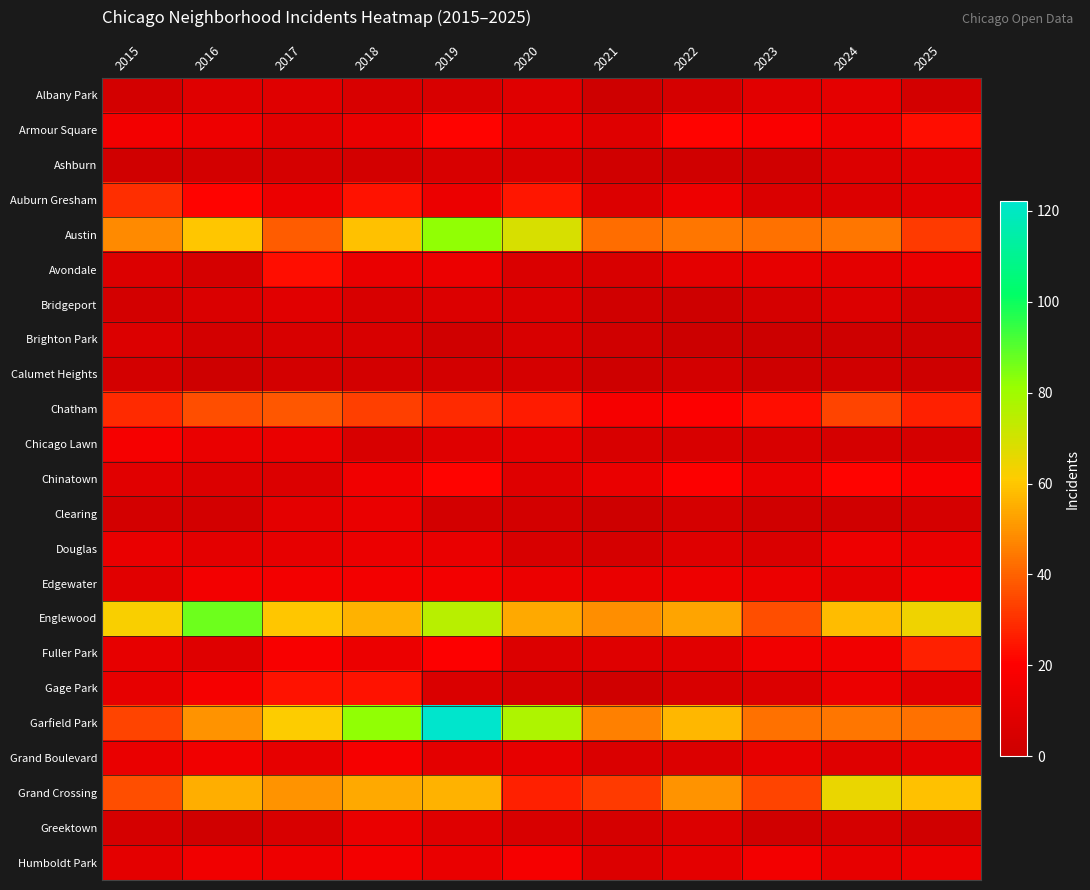

List the series in order of their peak value, lowest first.

Calumet Heights, Brighton Park, Ashburn, Bridgeport, Albany Park, Clearing, Greektown, Douglas, Edgewater, Chicago Lawn, Grand Boulevard, Humboldt Park, Chinatown, Armour Square, Avondale, Gage Park, Fuller Park, Auburn Gresham, Chatham, Grand Crossing, Austin, Englewood, Garfield Park